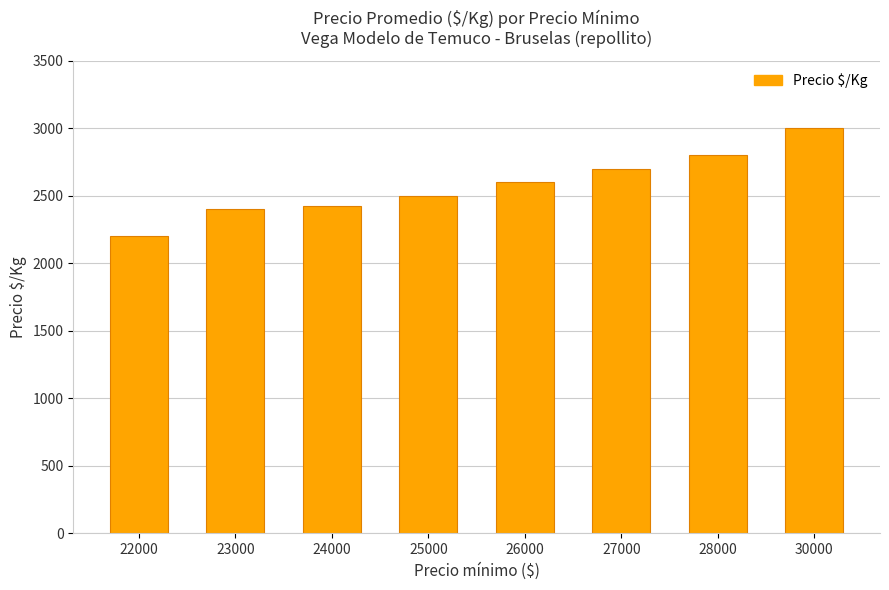

Count the number of categories in the chart.

8